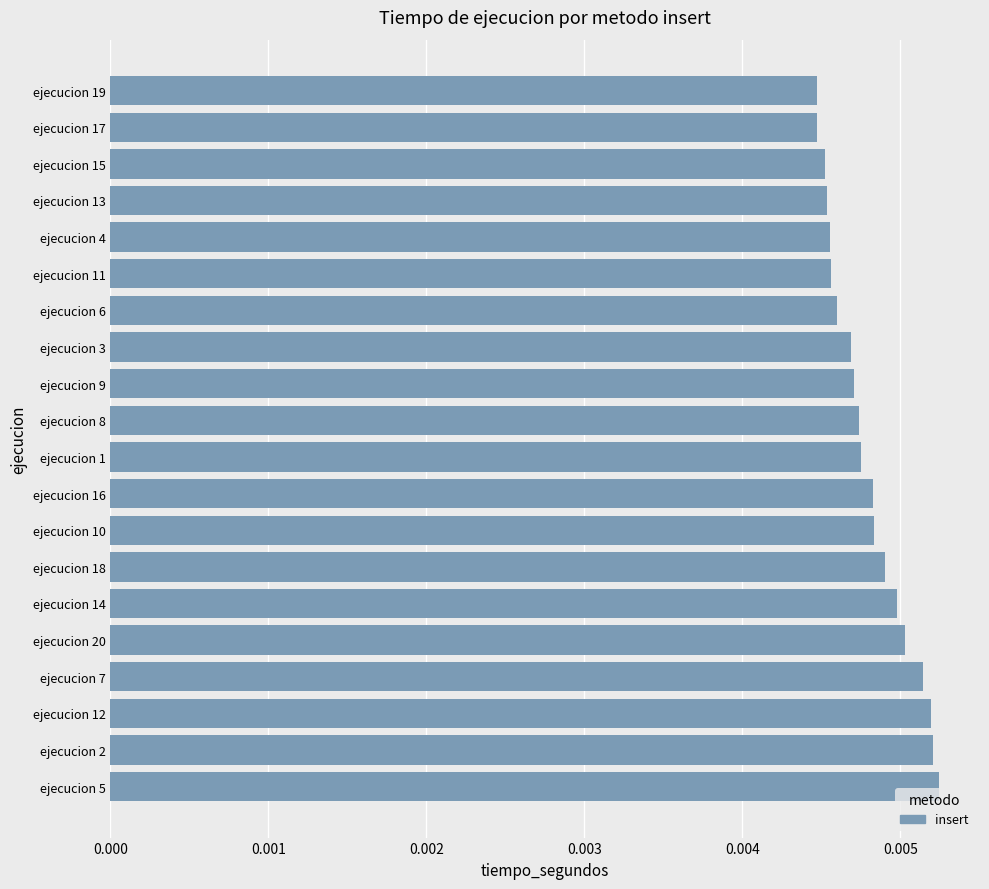

How many values are between 0 and 1?

20